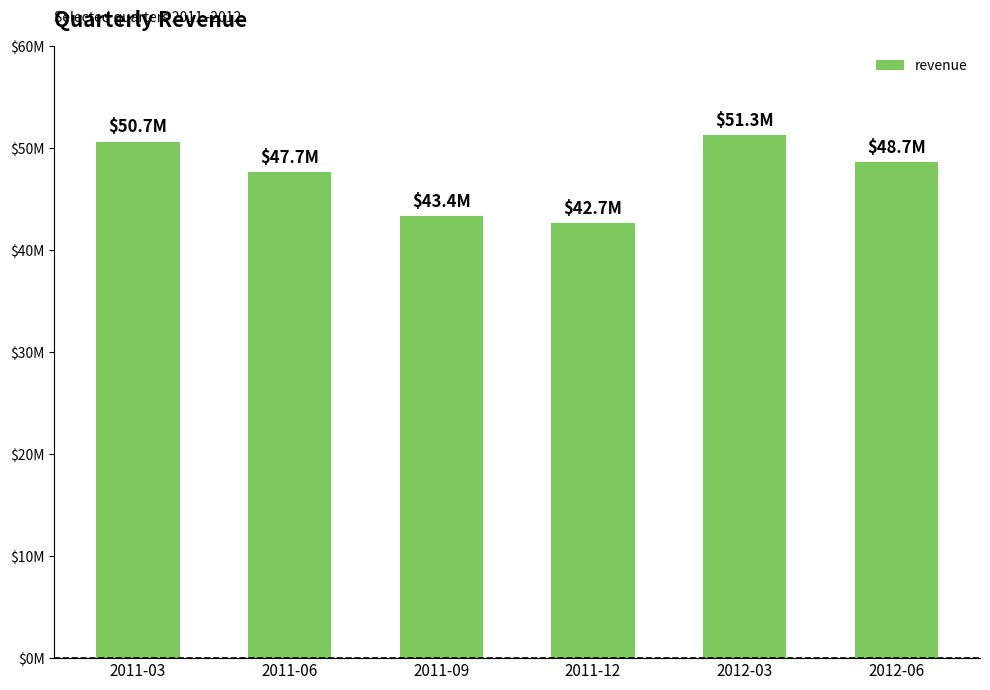

What is the label of the 3rd bar from the left?

2011-09